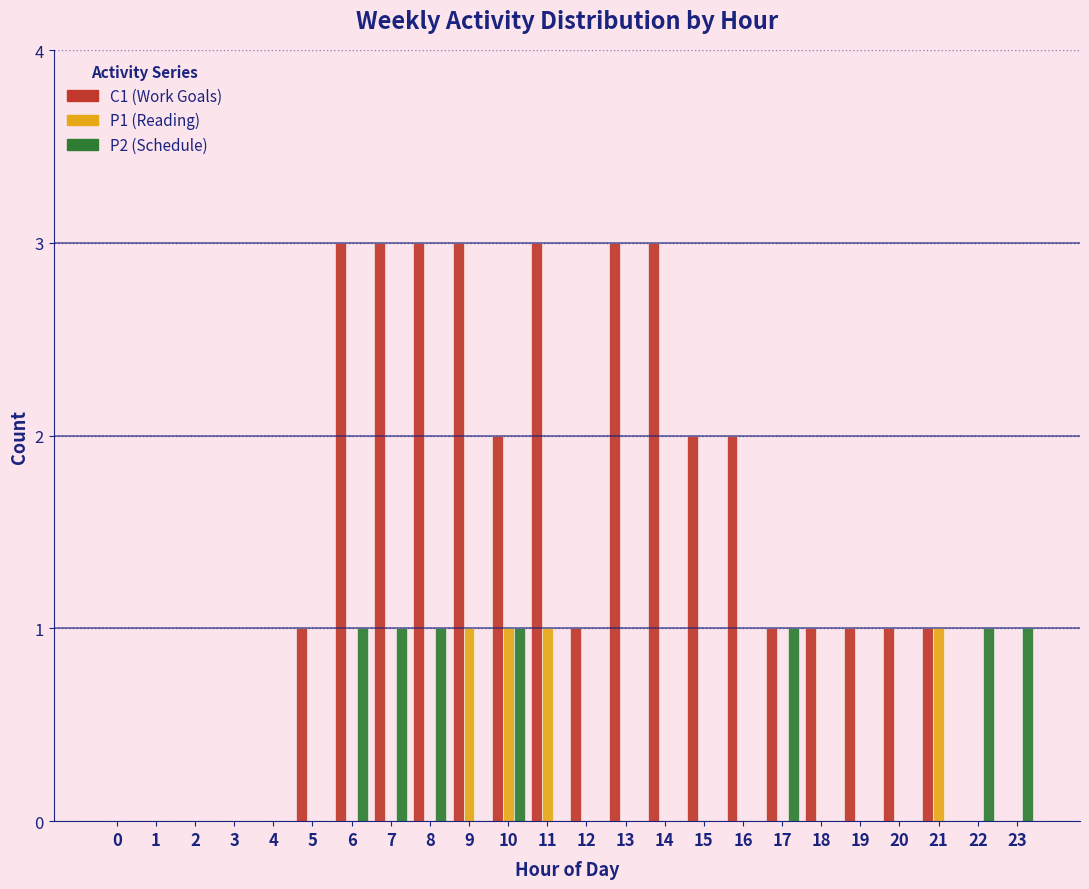

What is the greatest value displayed?

3